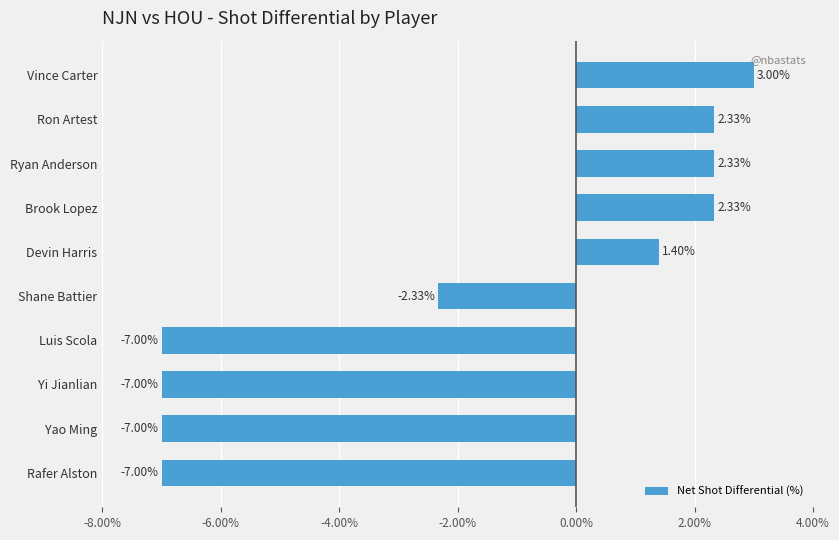

How many values are below 1?

5